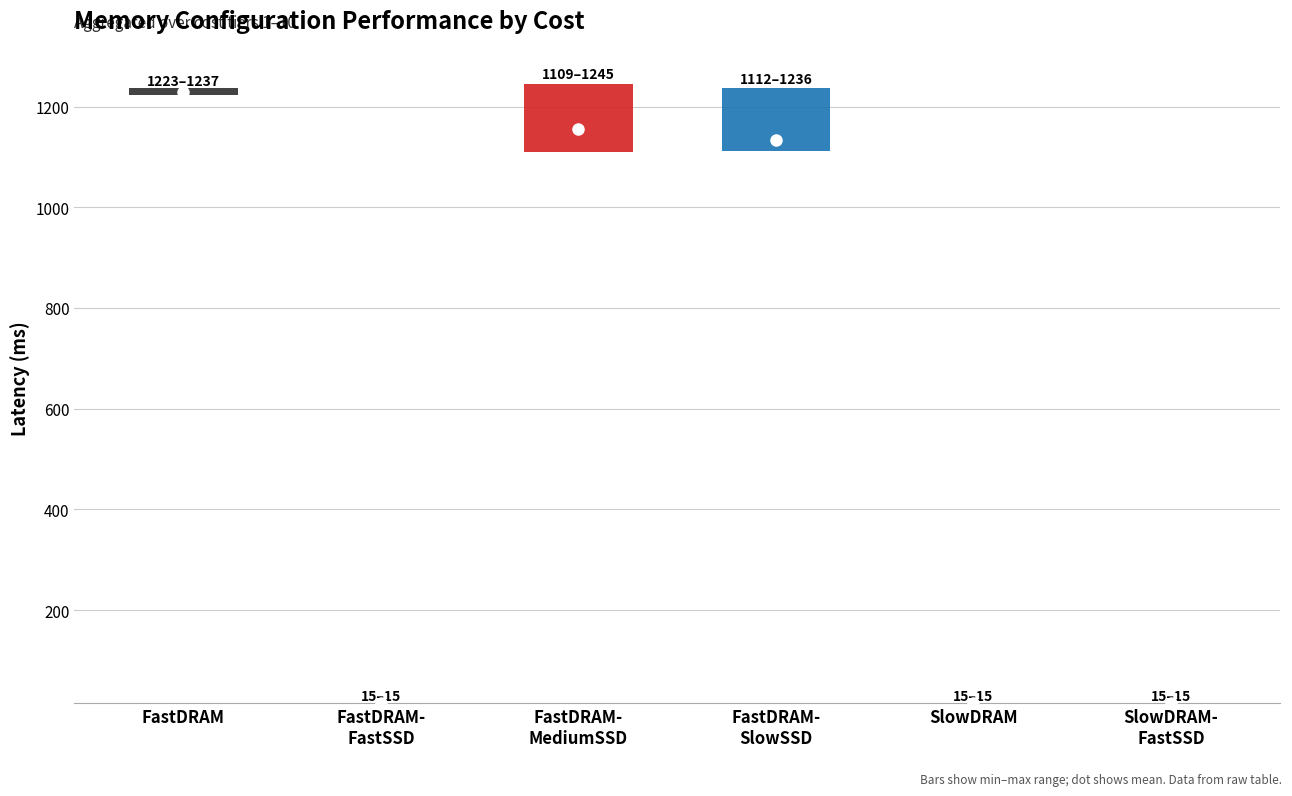

Does the chart contain stacked bars?

No